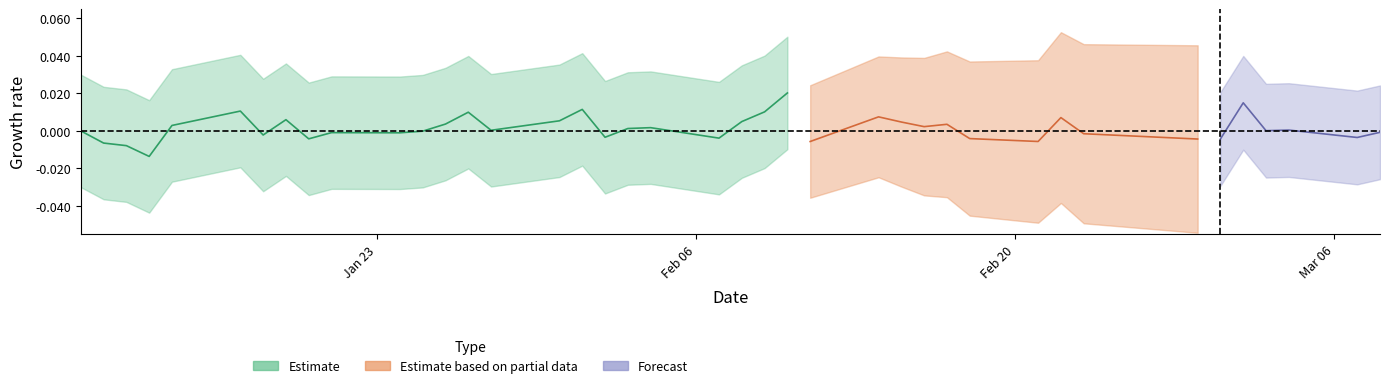

At which category does the data reach its first local valley?

3